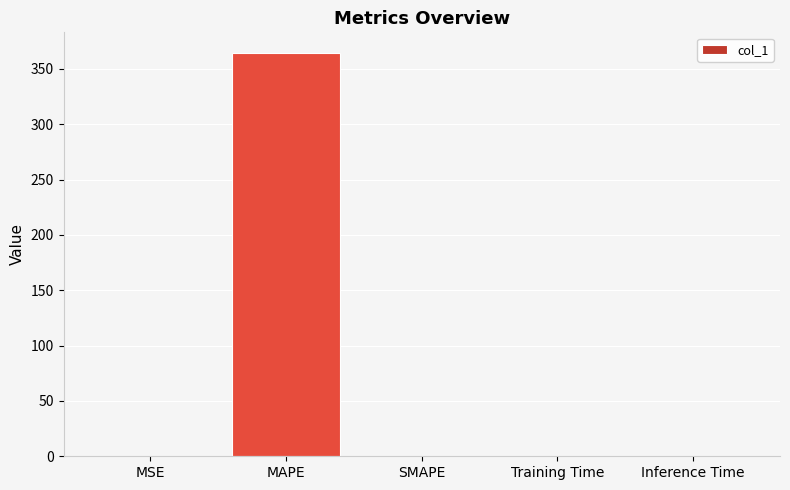

What is the average value?

73.0